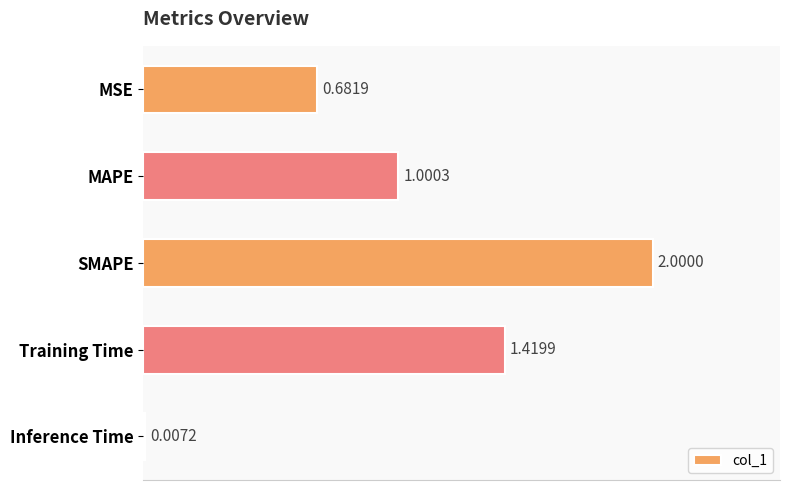

Which has a higher value, MSE or SMAPE?

SMAPE